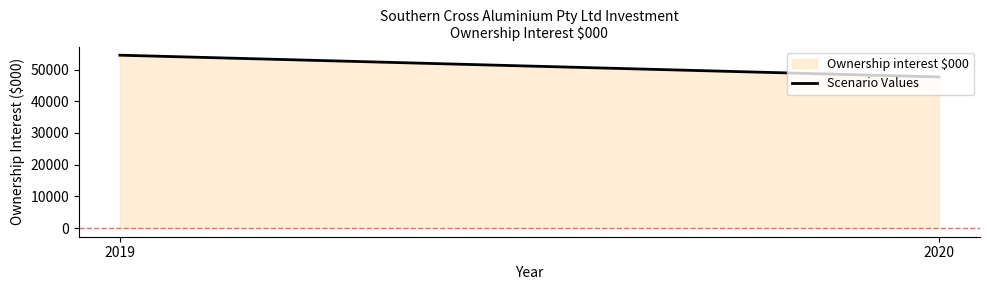

What is the average value?

51104